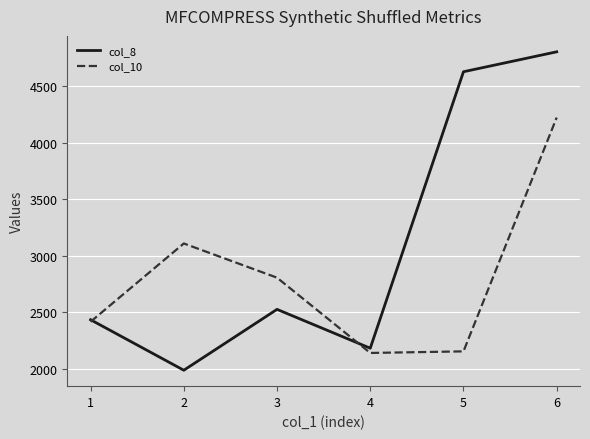

List the series in order of their overall mean, lowest first.

col_10, col_8